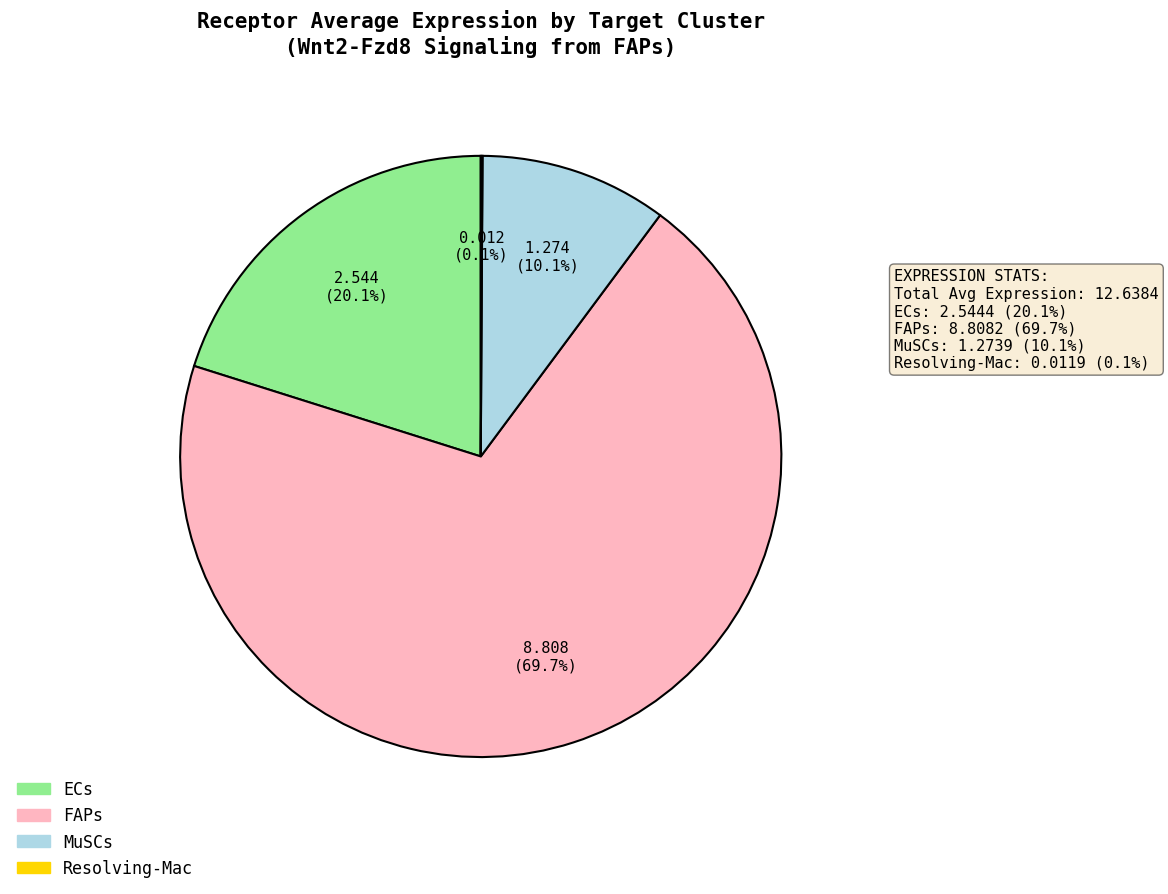

Which category has the biggest portion of the pie?

FAPs